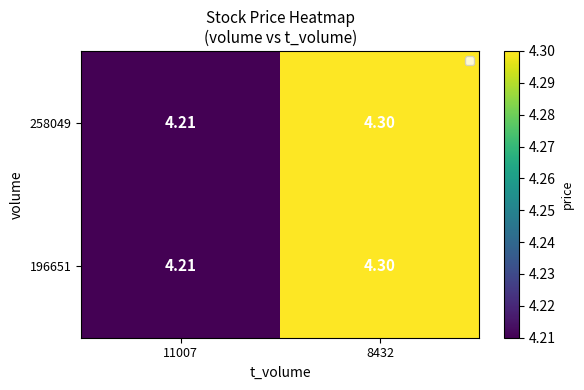

What is the average value of the 196651 series?

4.3